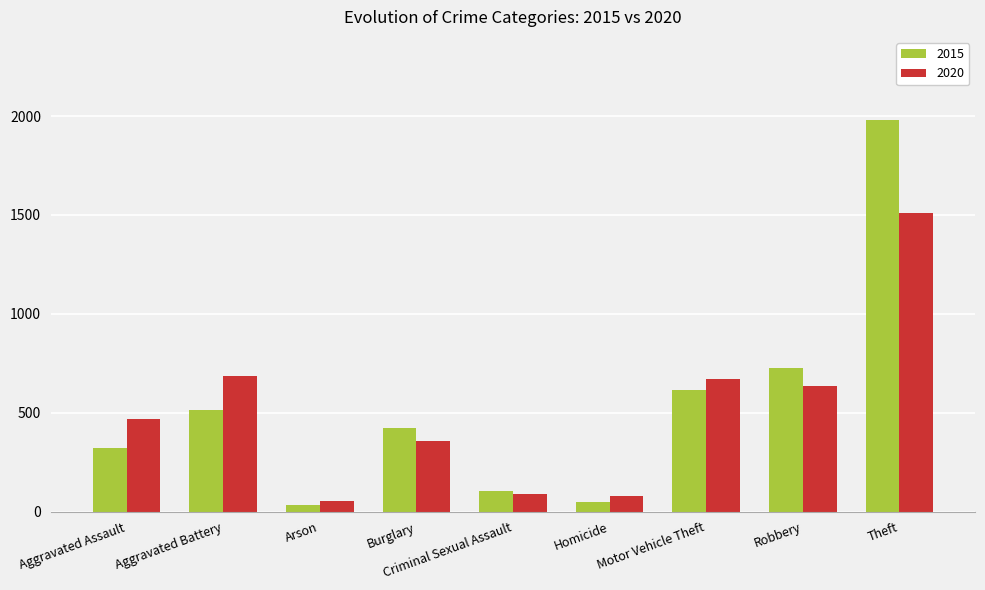

What is the minimum value shown in the chart?

35